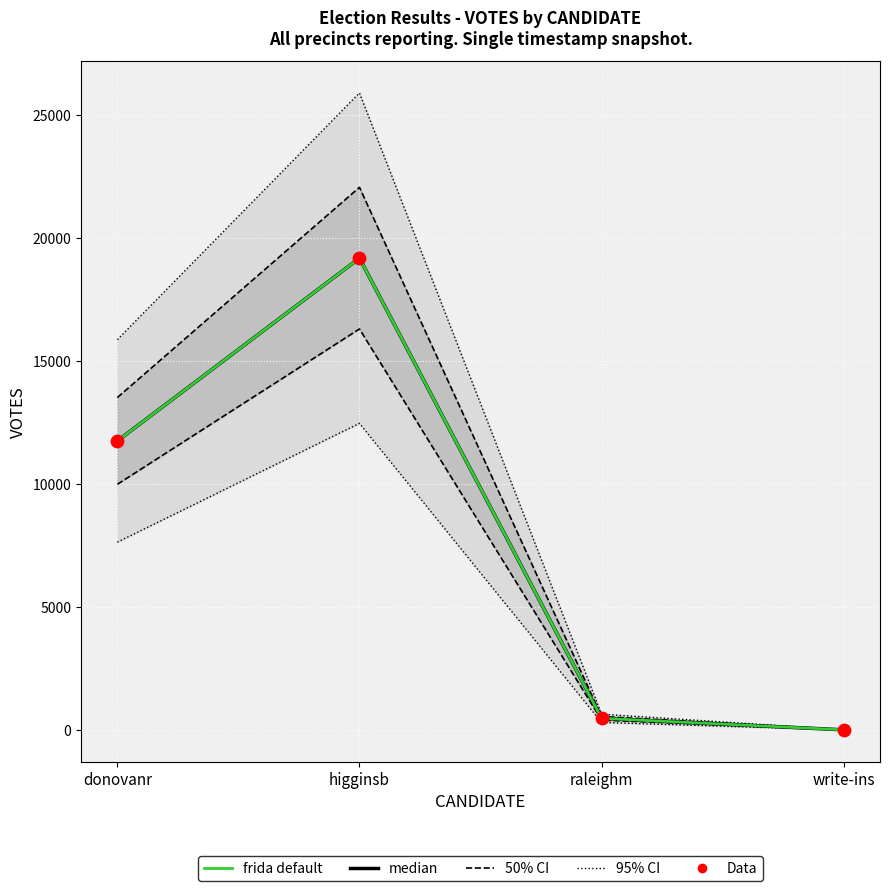

At how many categories does at least one series exceed 18005?

1